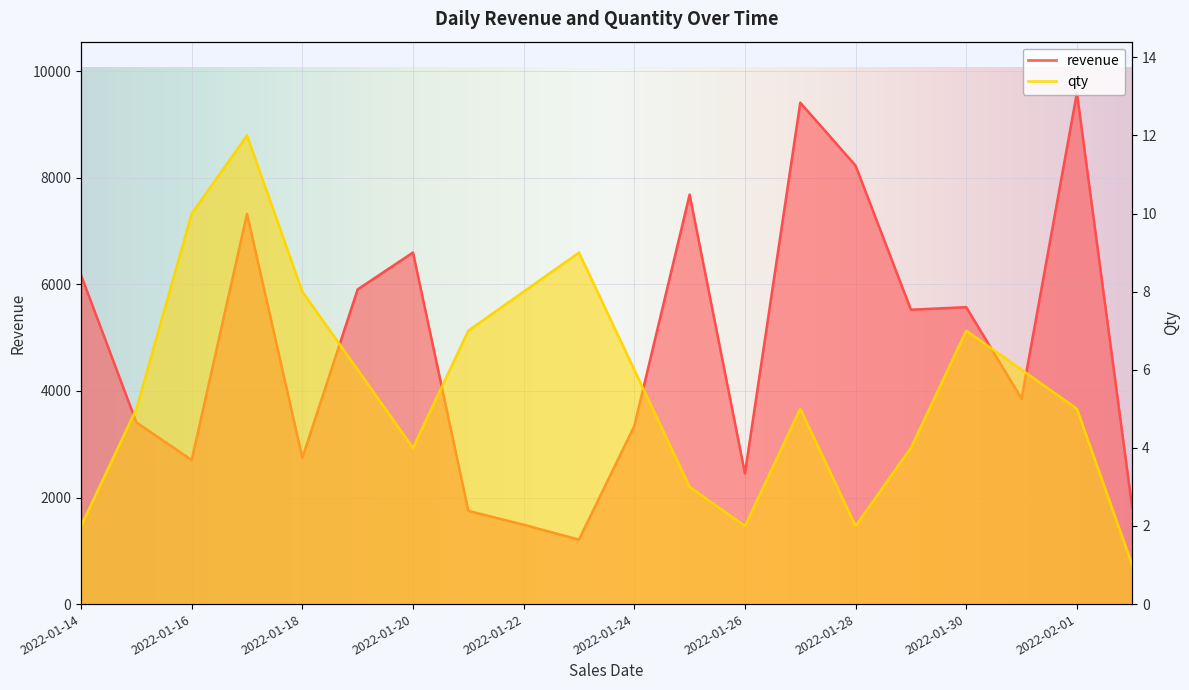

What is the sum of all revenue values?

96773